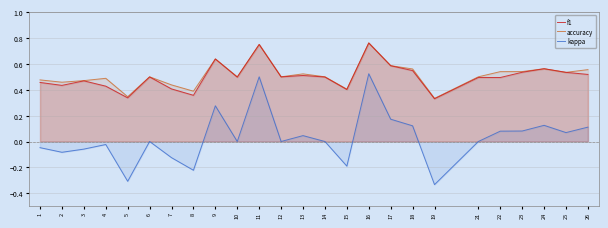

True or false: f1 and accuracy cross at least once.

False